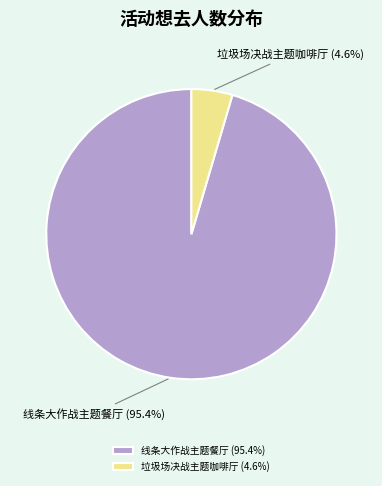

What is the smallest slice in the pie chart?

垃圾场决战主题咖啡厅 (4.6%)